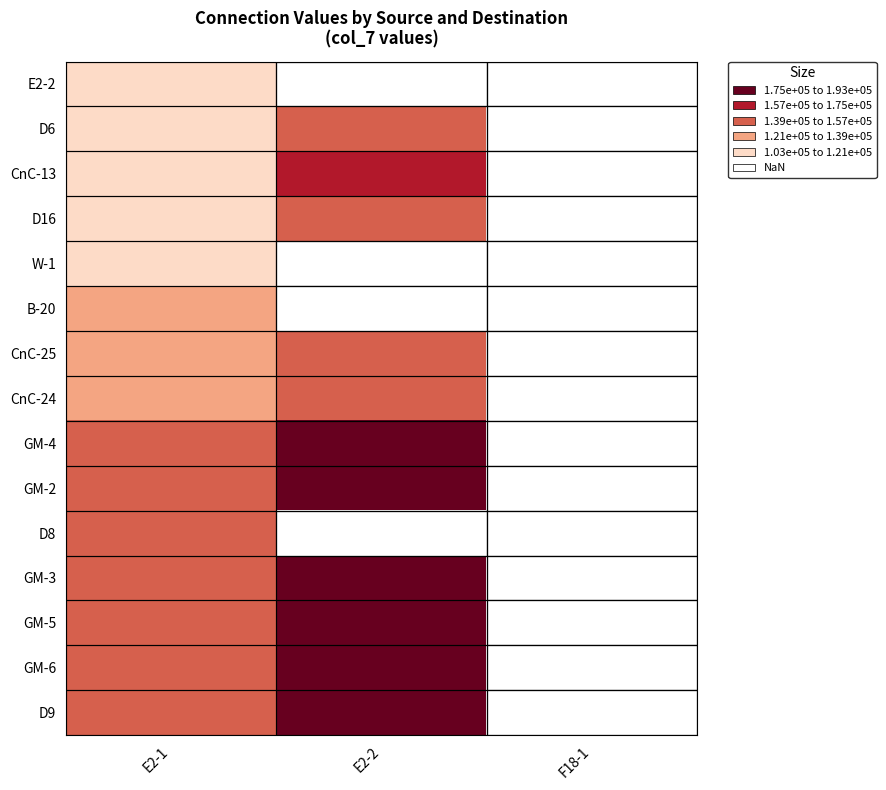

The D16 series shows 199821.7 at E2-2. True or false?

False